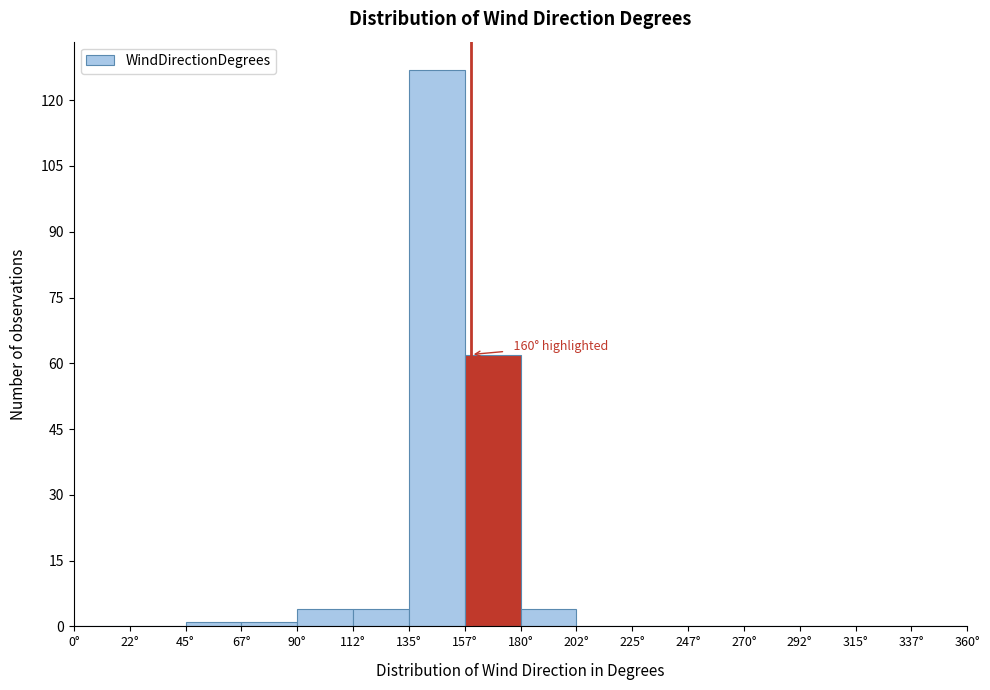

Over which range of the x-axis is the bar tallest?

135.0 to 157.5